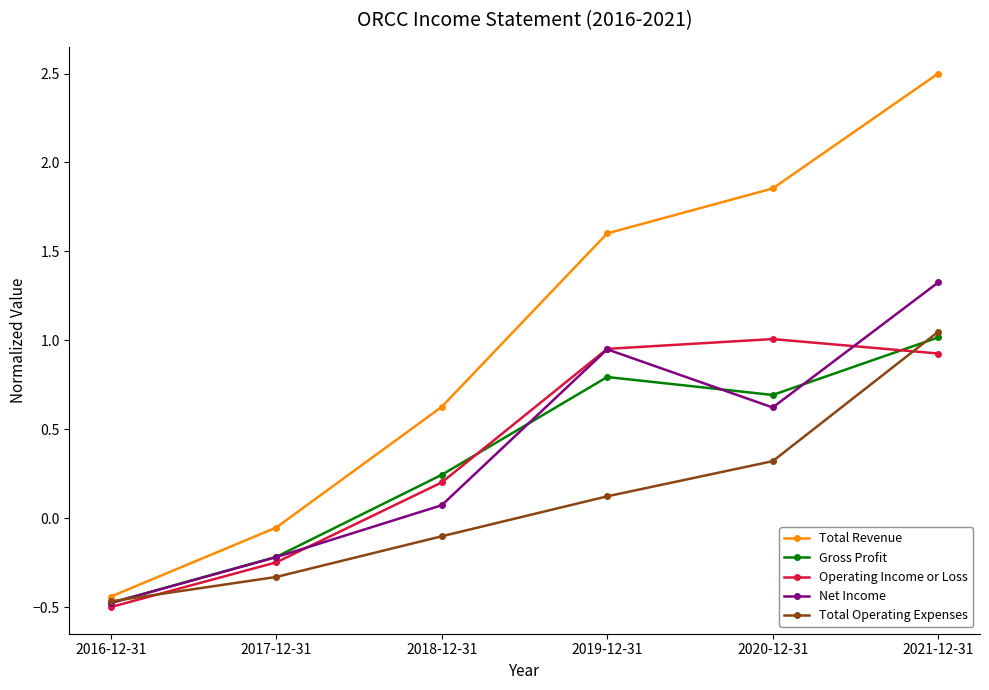

At which label does Operating Income or Loss first exceed 0?

2018-12-31